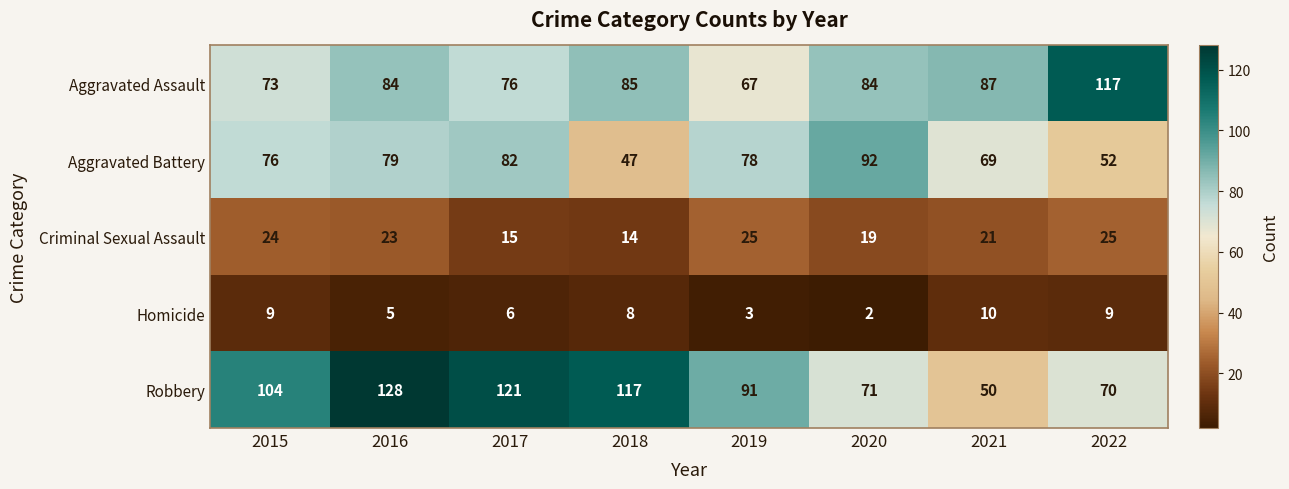

Count the number of data series in this chart.

5